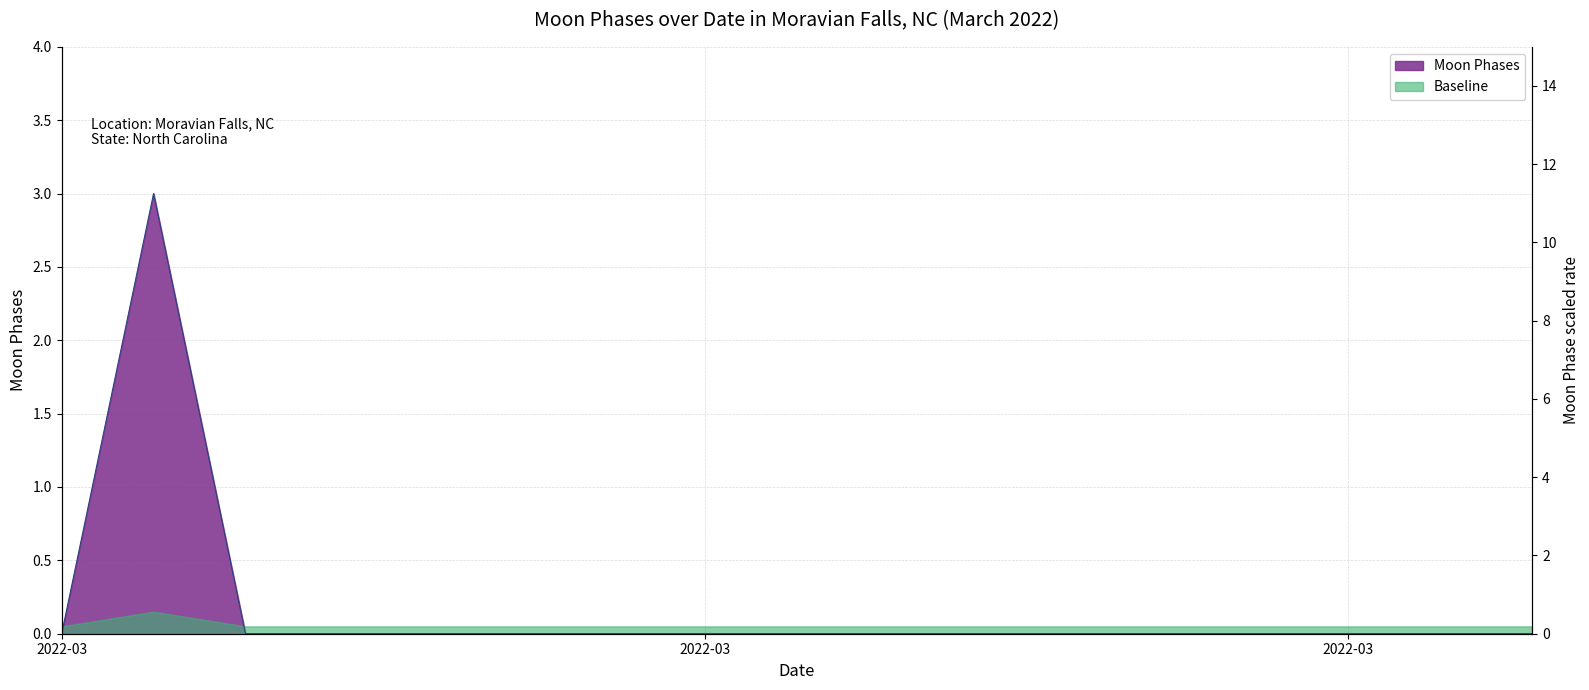

Rank the categories by value from lowest to highest.

2022-03-01, 2022-03-03, 2022-03-04, 2022-03-05, 2022-03-06, 2022-03-07, 2022-03-08, 2022-03-09, 2022-03-10, 2022-03-11, 2022-03-12, 2022-03-13, 2022-03-14, 2022-03-15, 2022-03-16, 2022-03-17, 2022-03-02